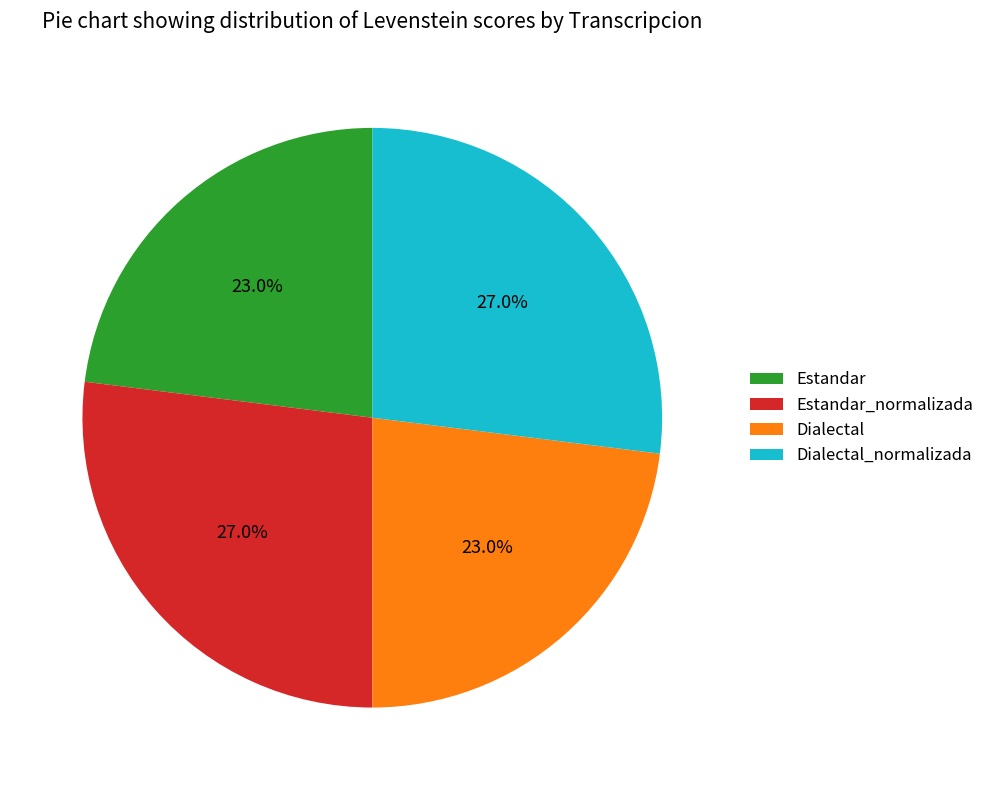

Which has a higher value, Estandar_normalizada or Dialectal?

Estandar_normalizada